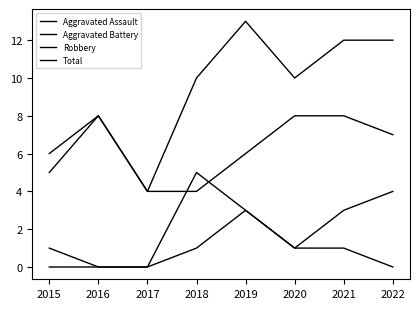

How many lines are shown in the chart?

4